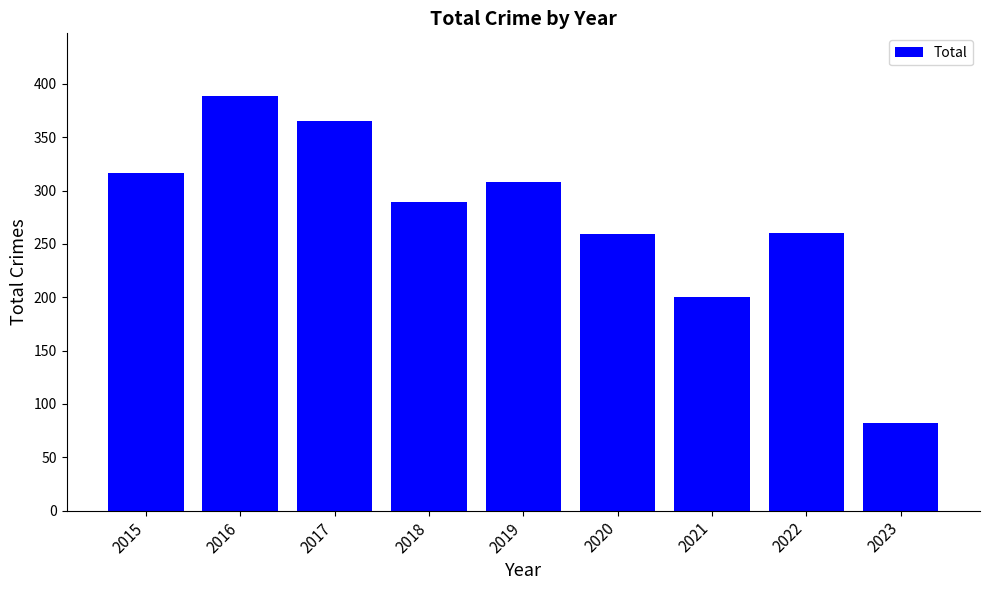

What is the greatest value displayed?

389